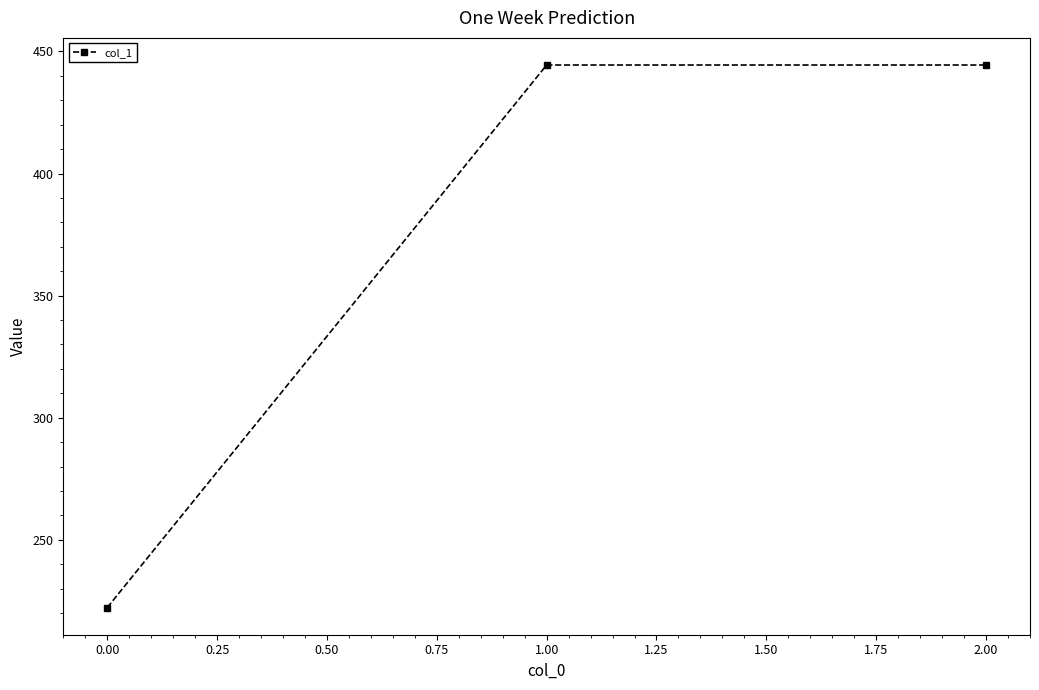

What is the difference between the maximum and minimum values?

222.2